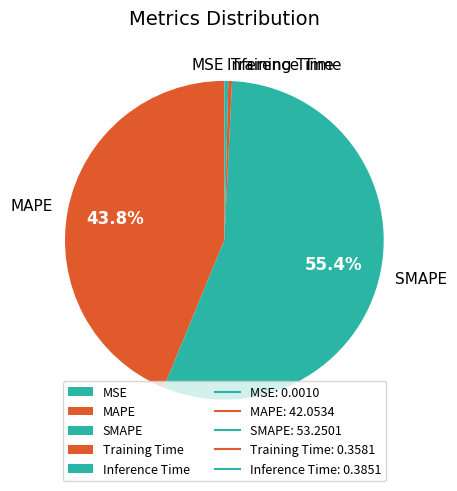

To the nearest percent, what percentage of the pie is SMAPE?

55%